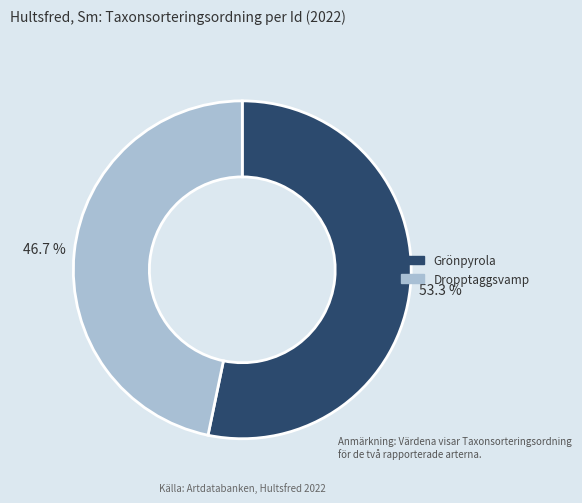

Is there any slice that represents more than half of the pie?

Yes